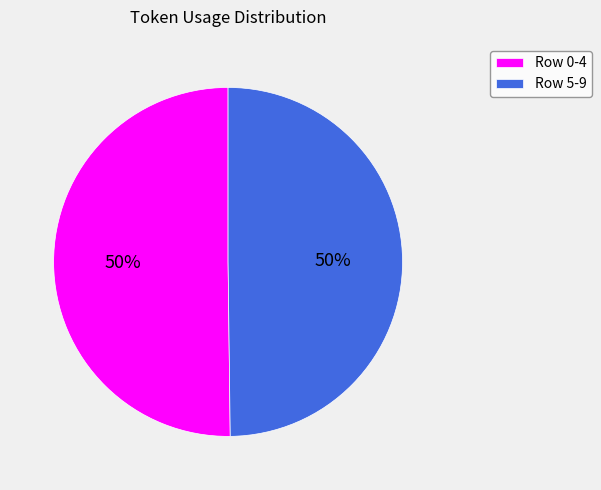

Approximately how many times larger is the value at Row 0-4 compared to Row 5-9?

1.0